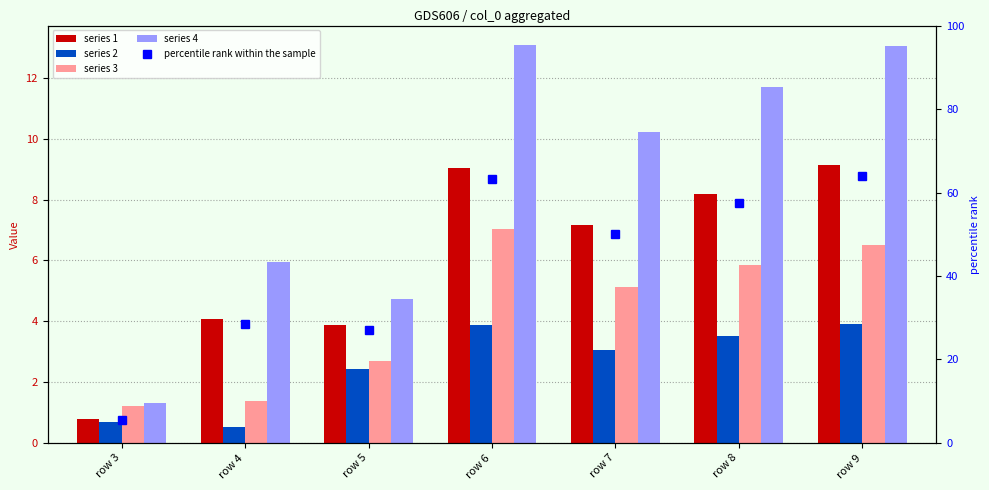

True or false: the data shows 81.4 at row 8.

False